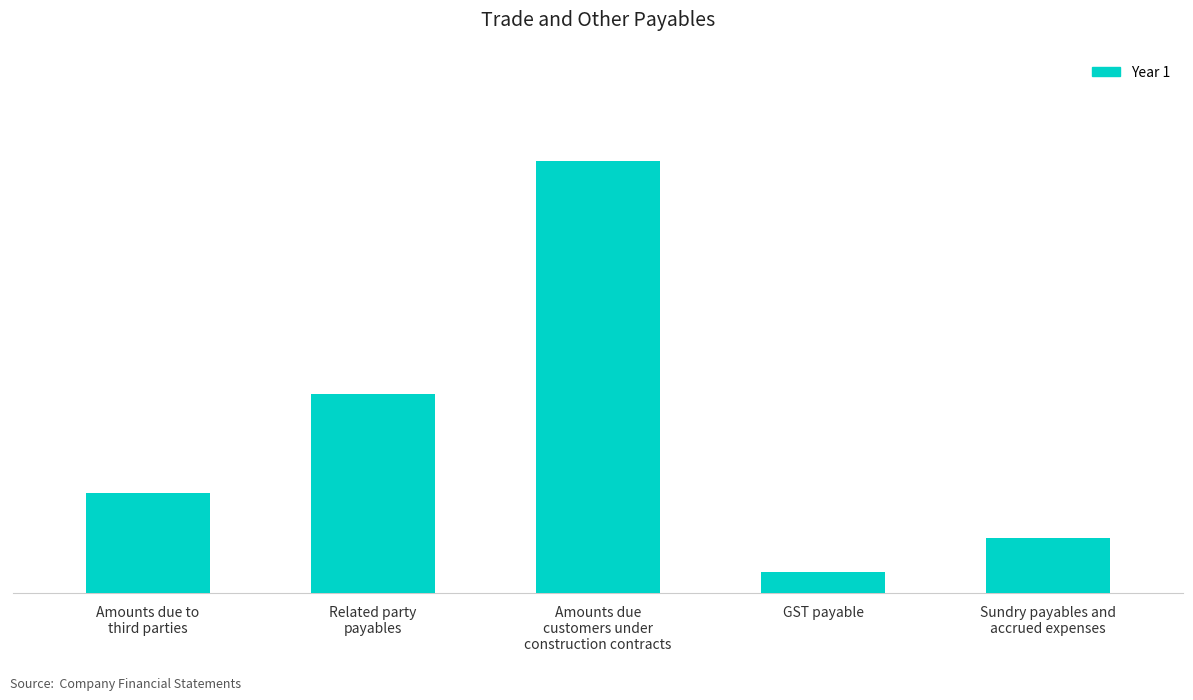

Are the bars horizontal?

No